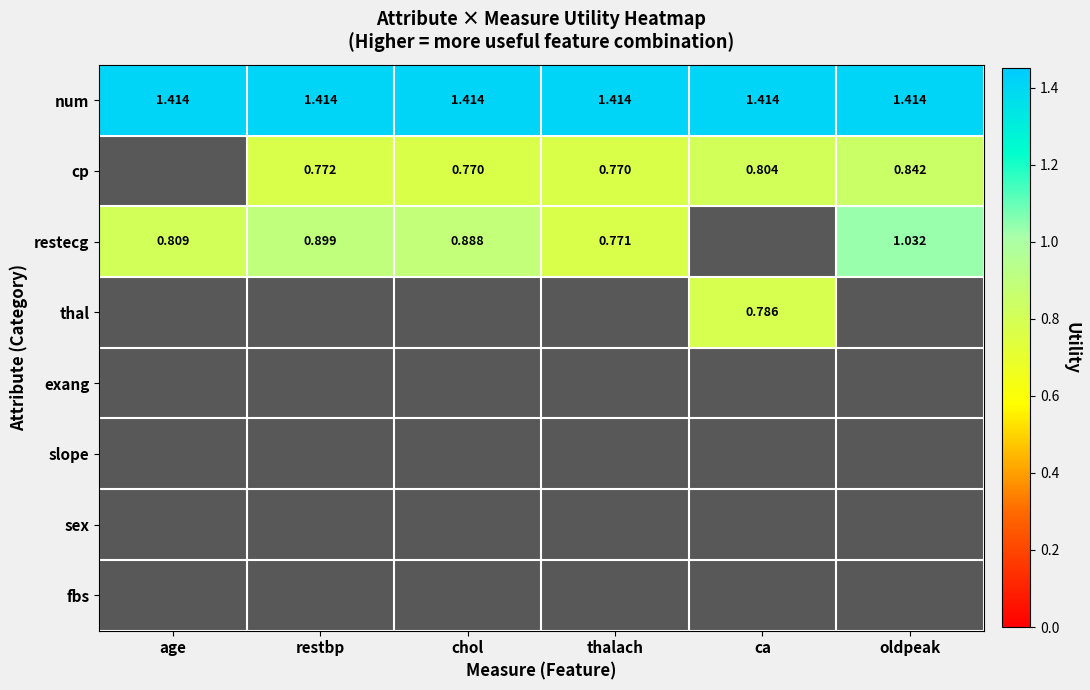

Which has a higher value, restbp or ca?

restbp